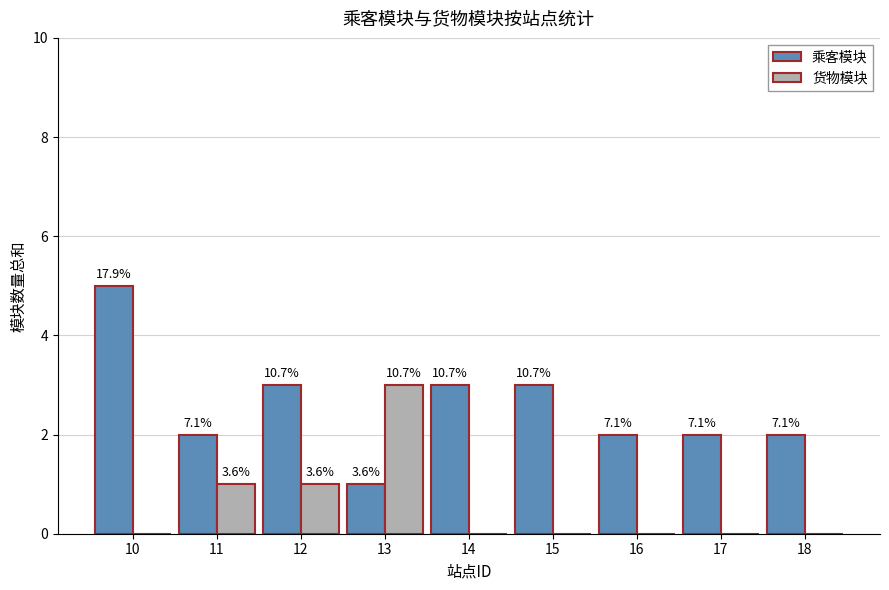

At which category is the sum across all series the highest?

10